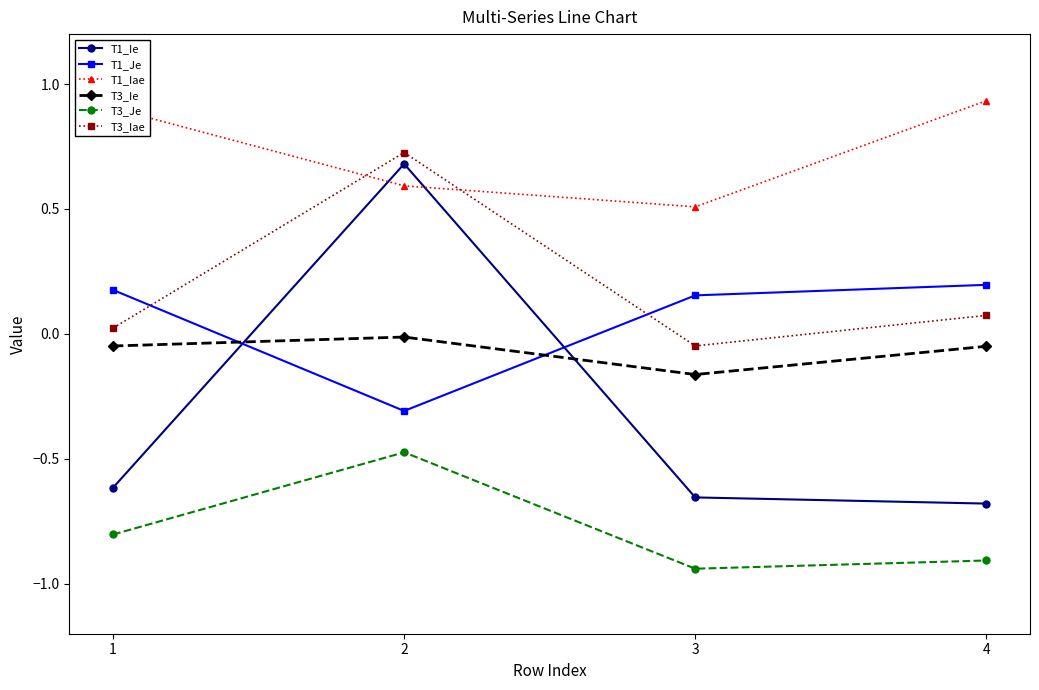

In T1_Iae, how many points are lower than both neighbors (excluding endpoints)?

1